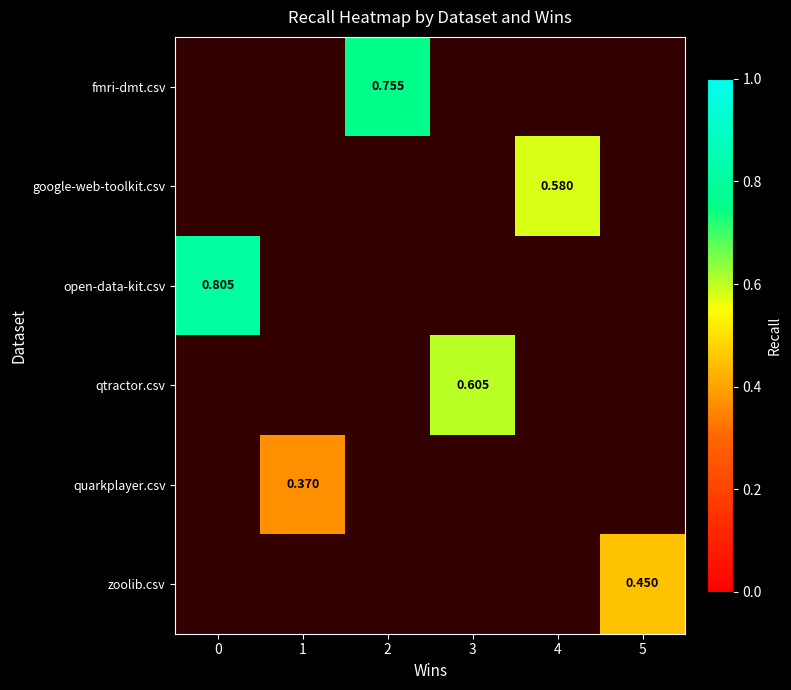

How many positive values does the qtractor.csv series have?

1